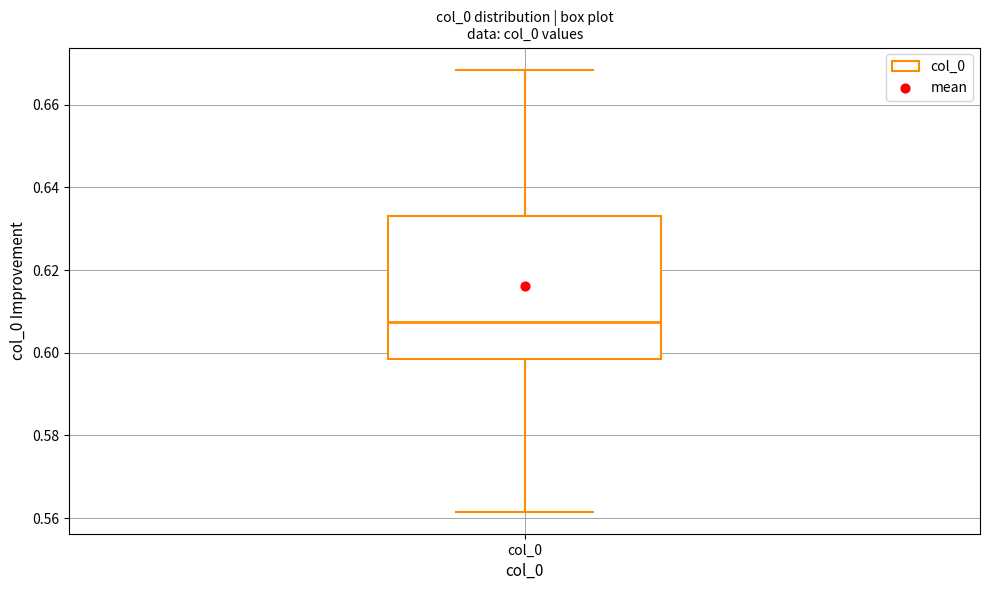

Transcribe this box plot: give where the median line is, the range the box spans, and where the two whiskers end, as read against the y-axis. The values are not printed on the chart, so give them approximately, as read against the axis.

median 0.608, box 0.598 to 0.634, whiskers 0.562 to 0.668